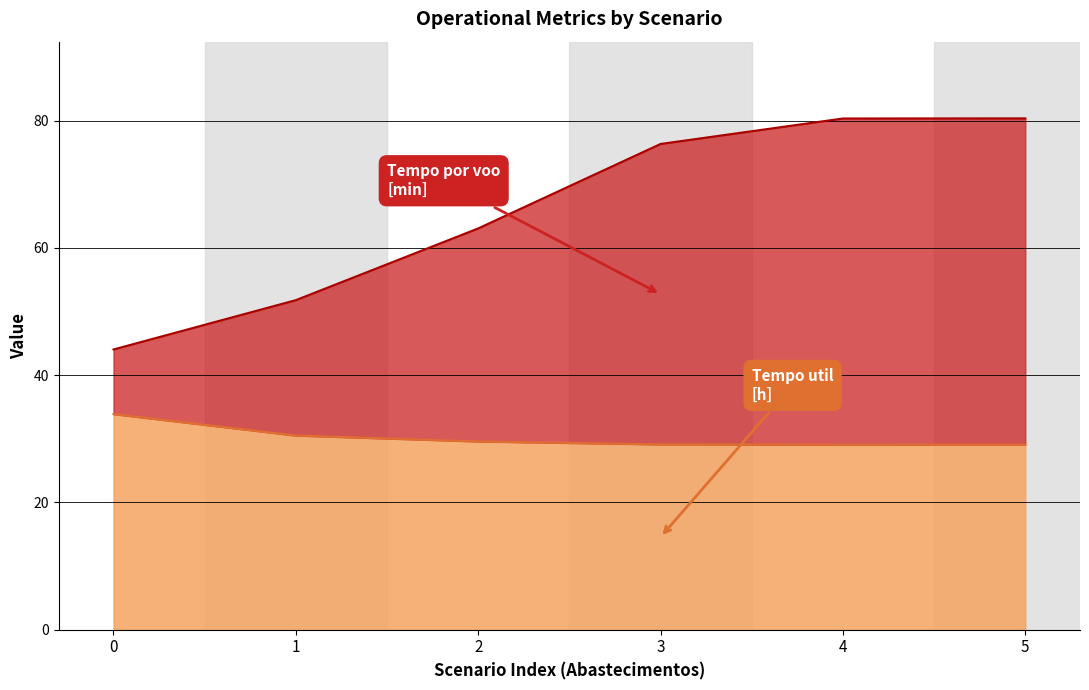

Where is Tempo util [h] nearest to the value 31?

1